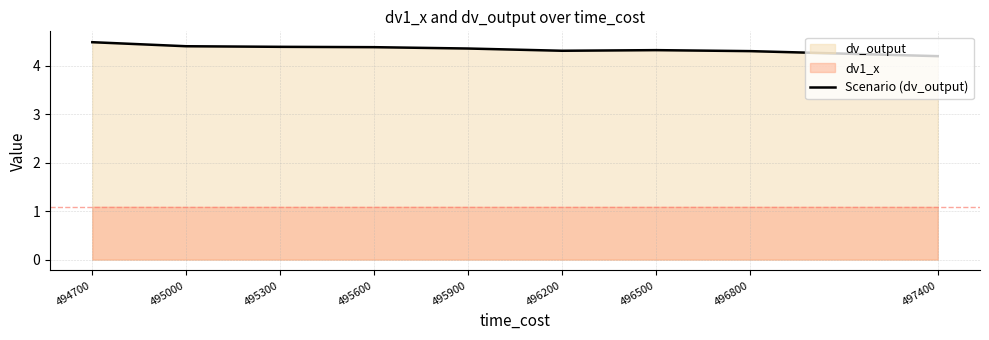

Reading left to right, list all the values displayed in this chart.

494700=4.5	495000=4.4	495300=4.4	495600=4.4	495900=4.4	496200=4.3	496500=4.3	496800=4.3	497400=4.2